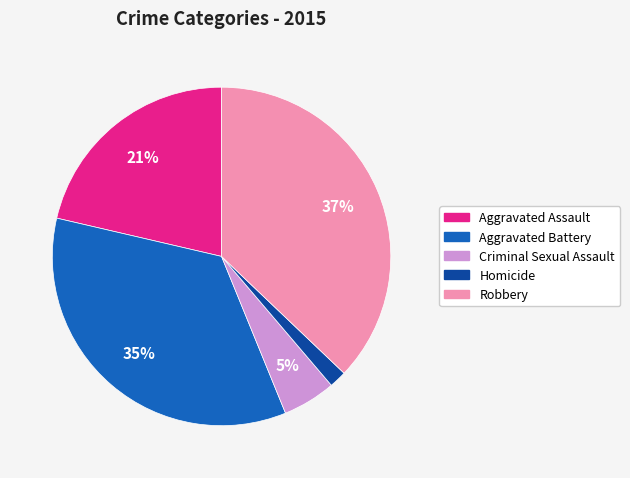

How many segments does this pie chart have?

5